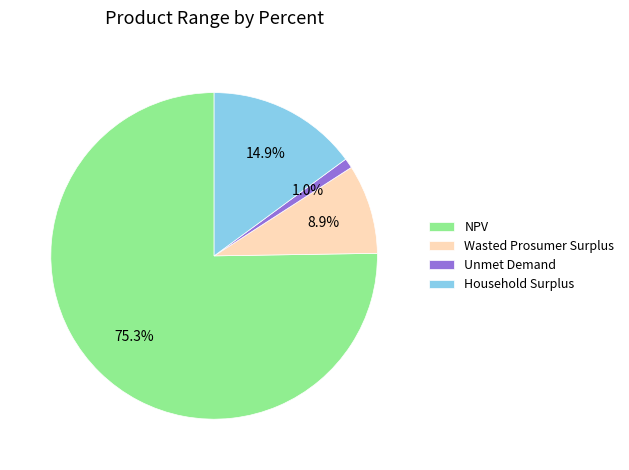

Which has a higher value, Wasted Prosumer Surplus or Unmet Demand?

Wasted Prosumer Surplus